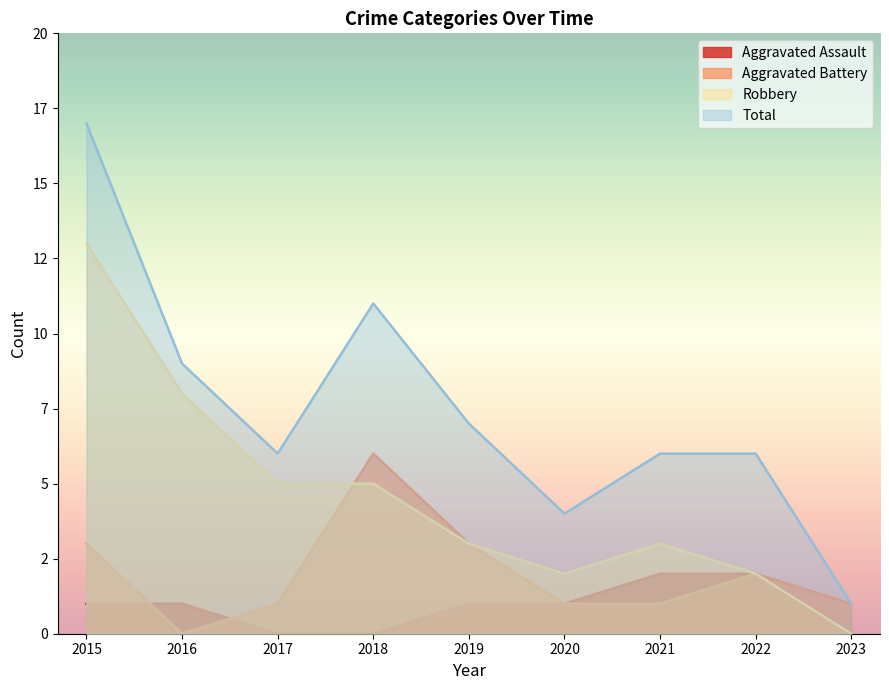

Where is the first local maximum for Aggravated Battery?

2018